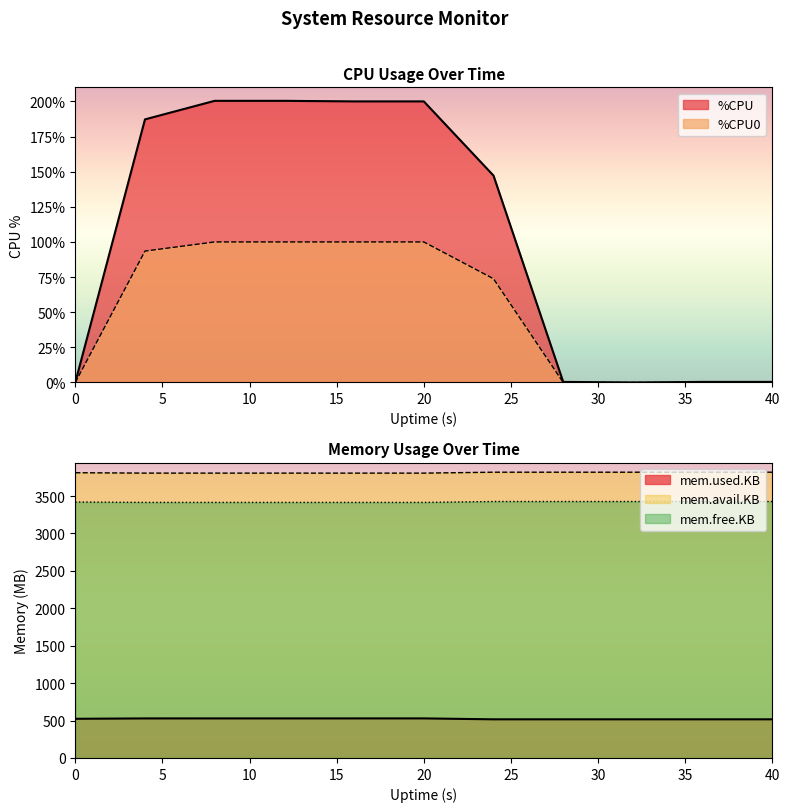

True or false: %CPU has a value of 0.0 at 40.

True